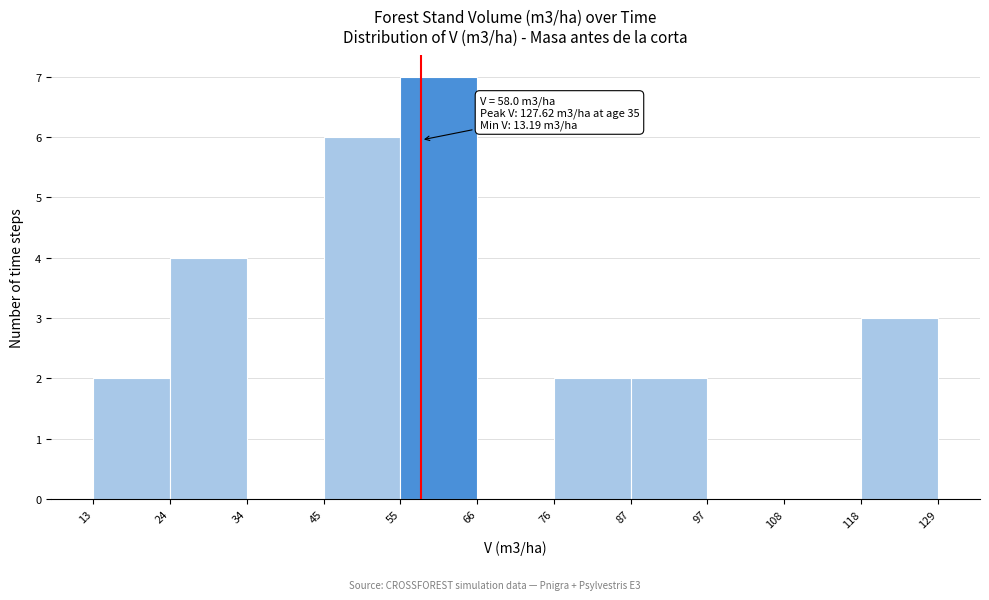

Which range on the x-axis has the tallest bar?

55 to 66